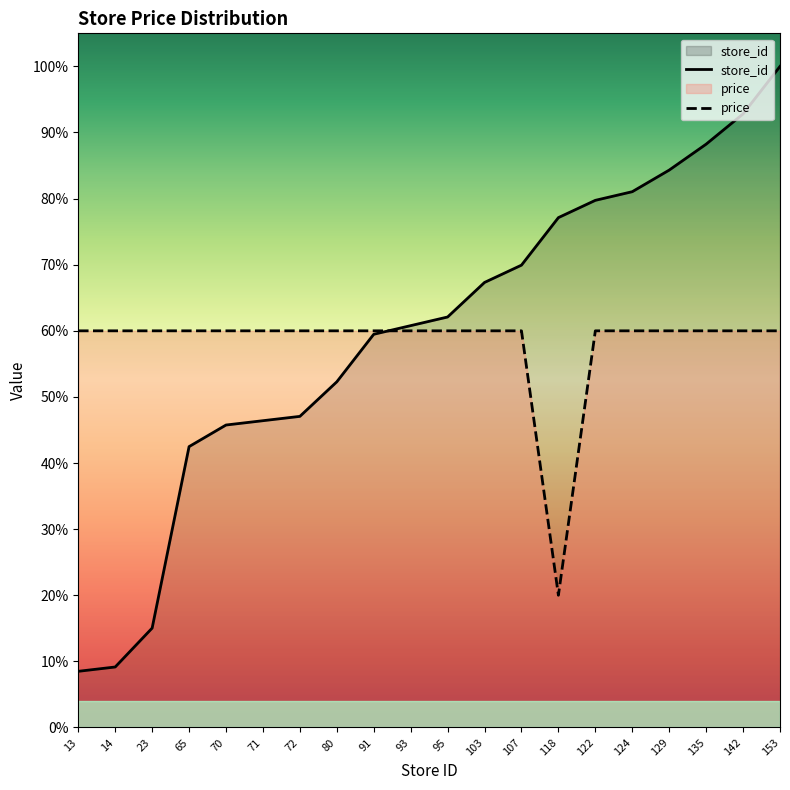

Rank the series at 107 from highest to lowest value.

store_id, price